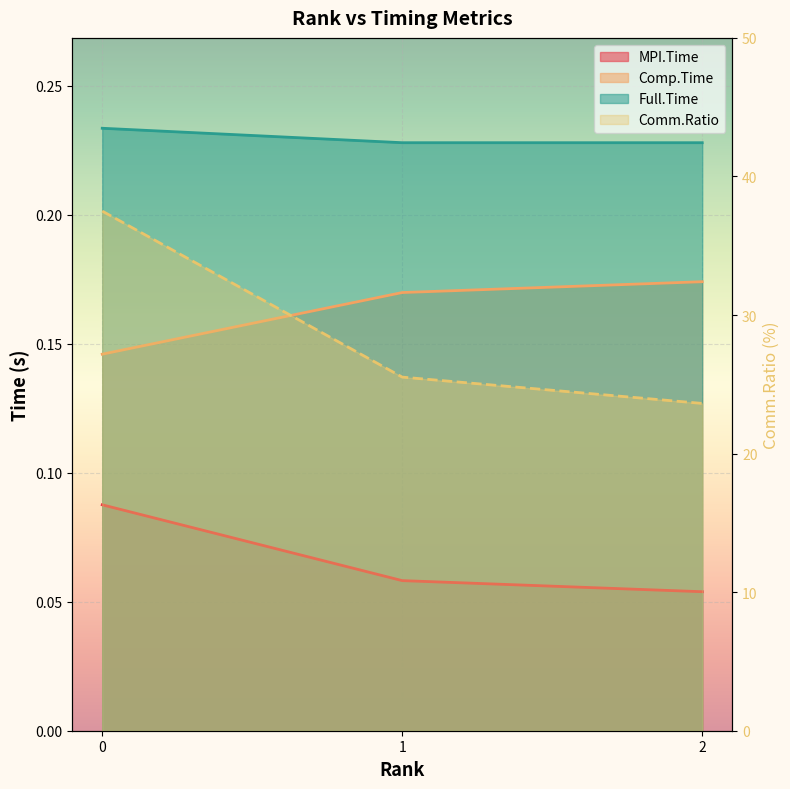

Rank the series by their maximum value, from highest to lowest.

Comm.Ratio, Full.Time, Comp.Time, MPI.Time